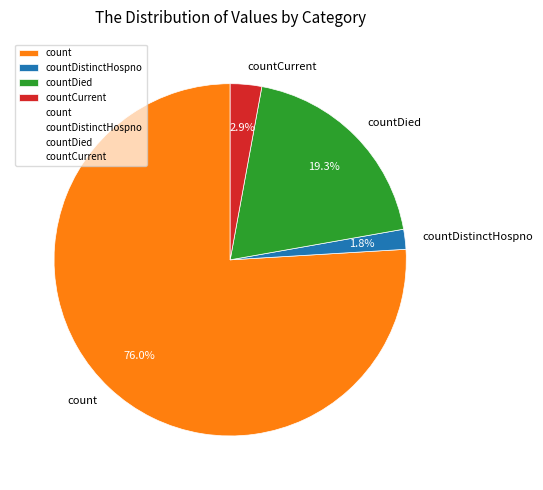

Combined, do countDied and countDistinctHospno account for over 50%?

No